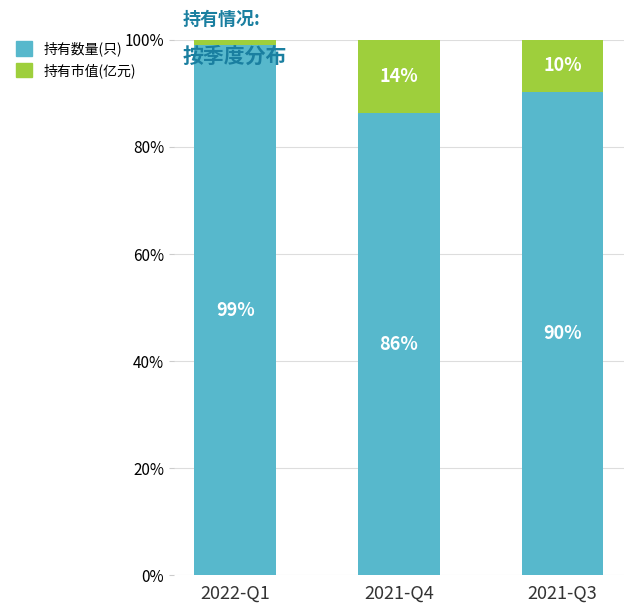

Where does the 持有数量(只) series first go above 90?

2022-Q1